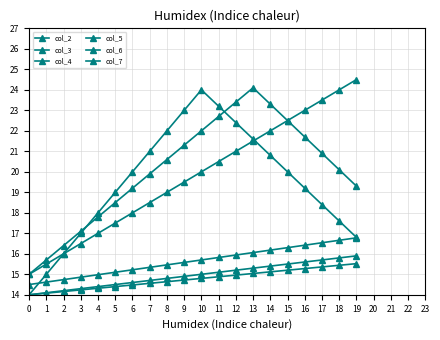

How many lines are shown in the chart?

6